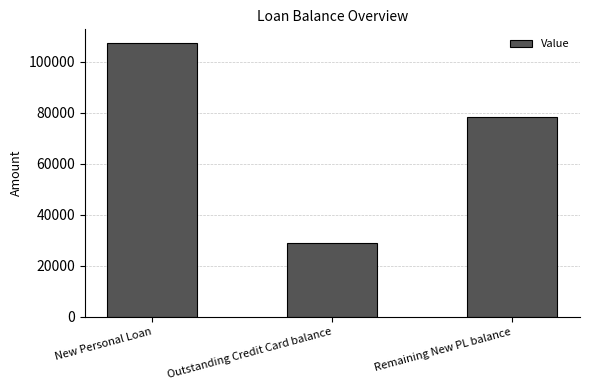

What is the smallest value displayed?

28964